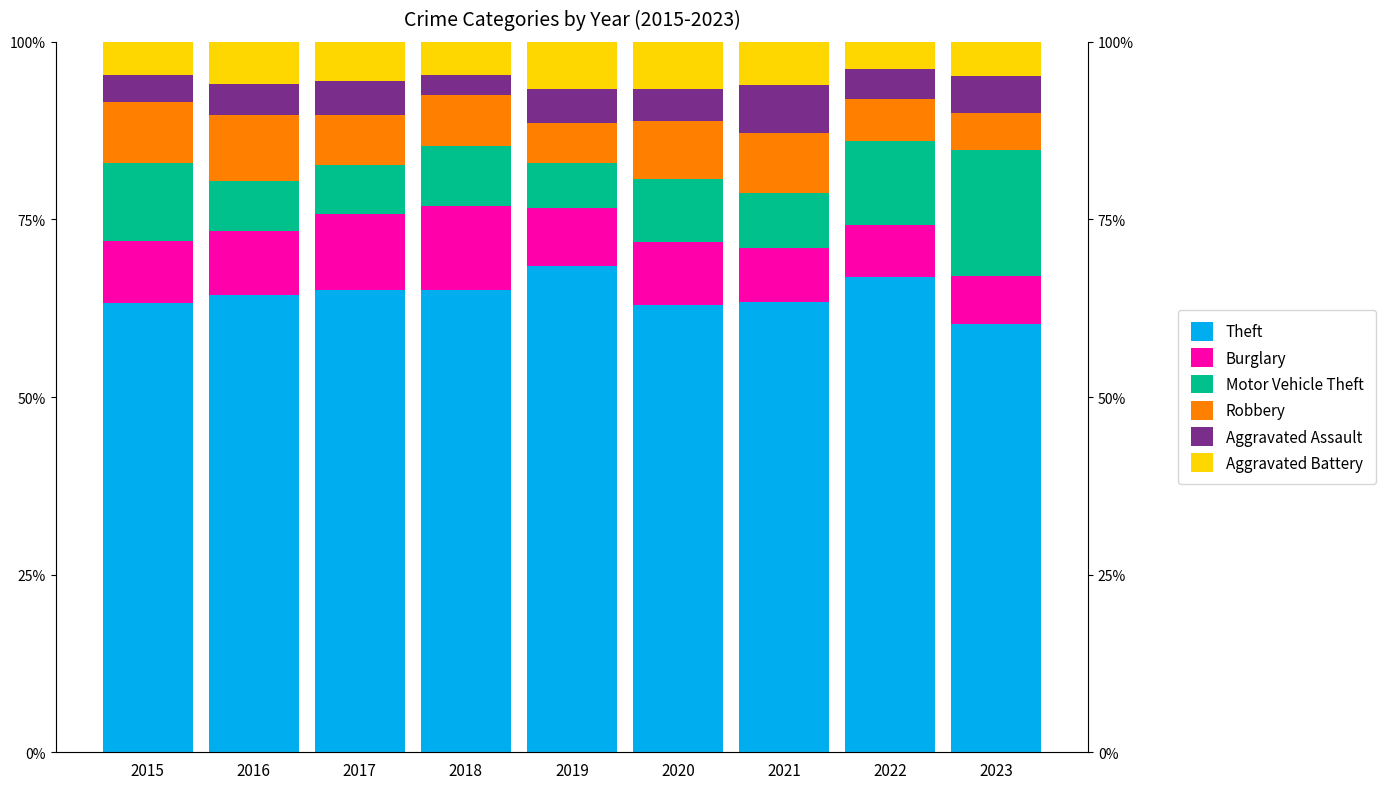

List the labels in order of Aggravated Assault value, largest first.

2021, 2023, 2019, 2017, 2020, 2016, 2022, 2015, 2018